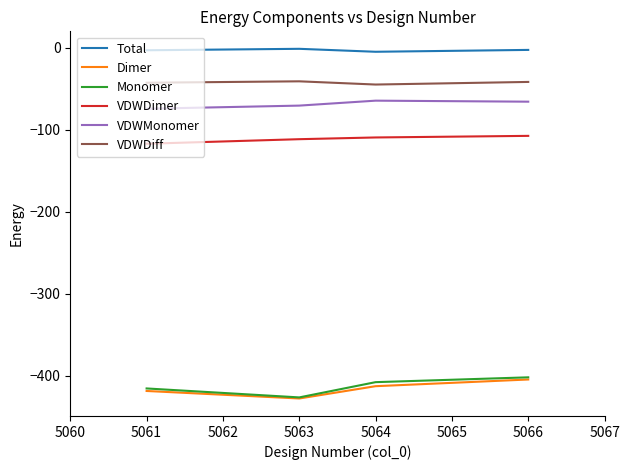

Is this an area chart (filled region under the line)?

No